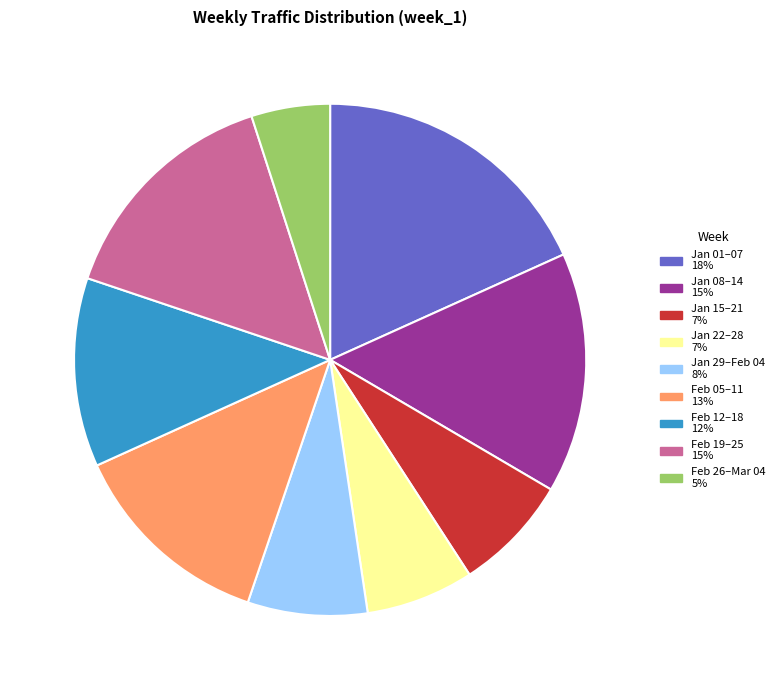

Does any single category account for the majority?

No